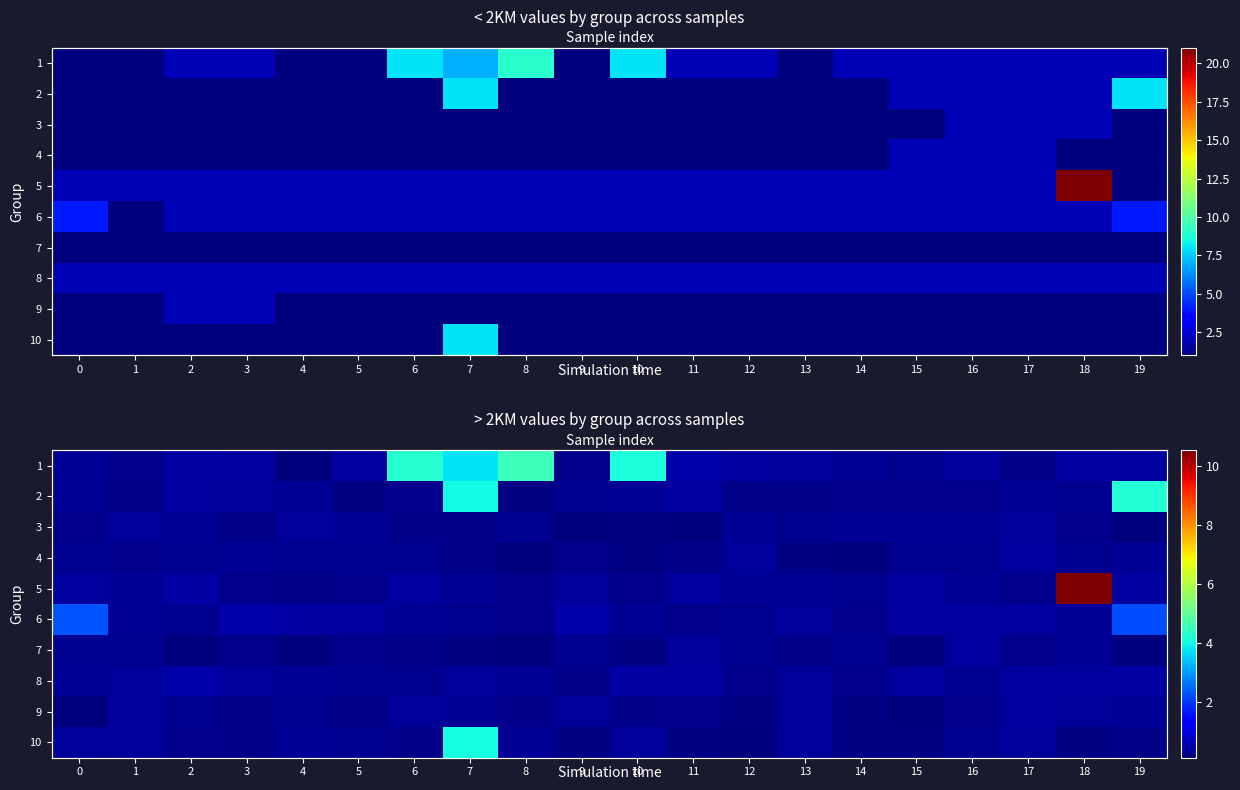

At which category is the sum across all series the highest?

7